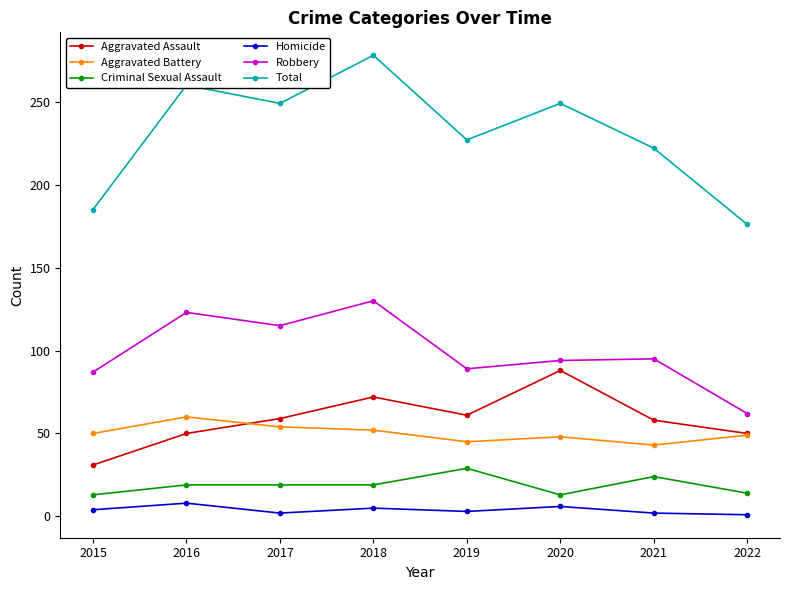

How many data points does each series have?

8